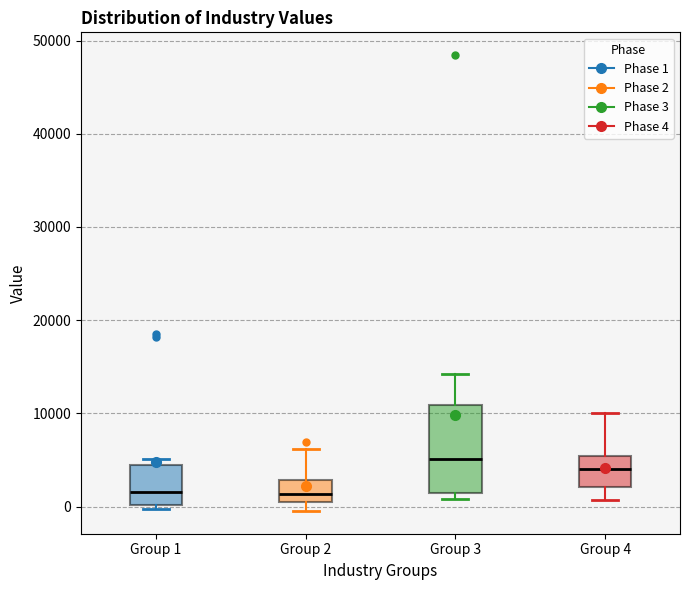

Where is the upper edge of the box for Group 3 on the y-axis? The values are not printed on the chart, so give them approximately, as read against the axis.

11000